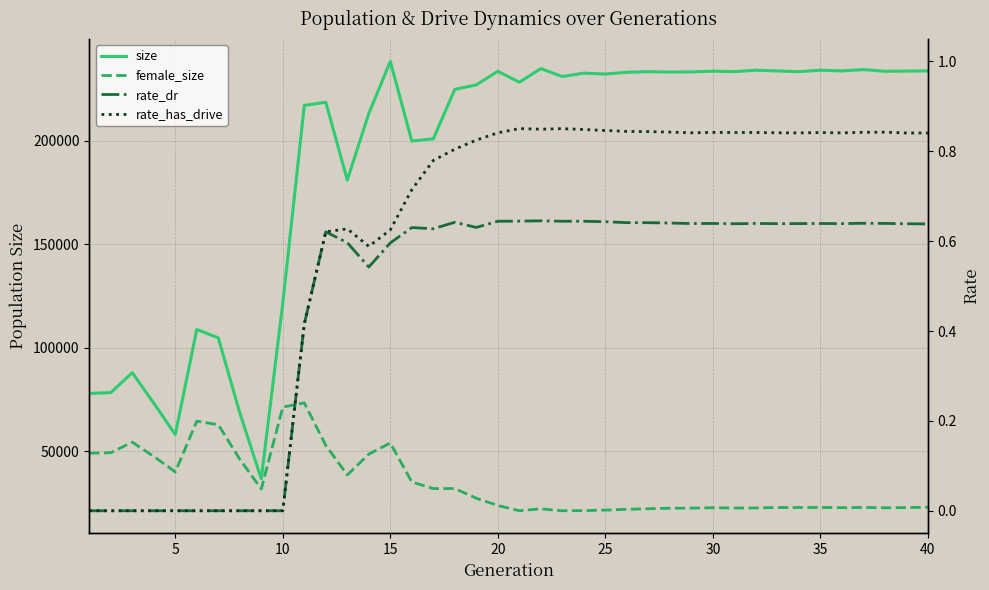

What is the maximum value for female_size?

73431.0